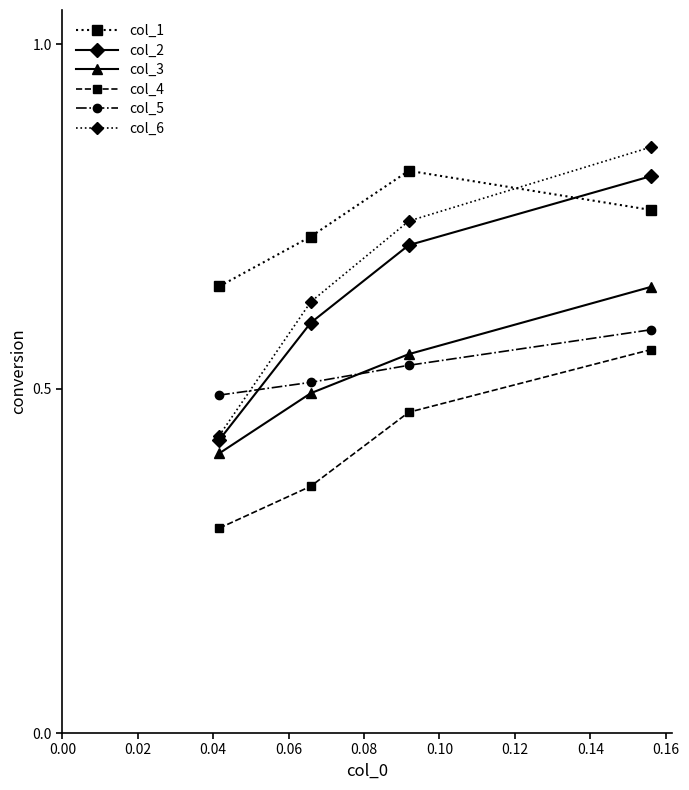

True or false: col_2 has more than 1 points higher than both neighbors.

False